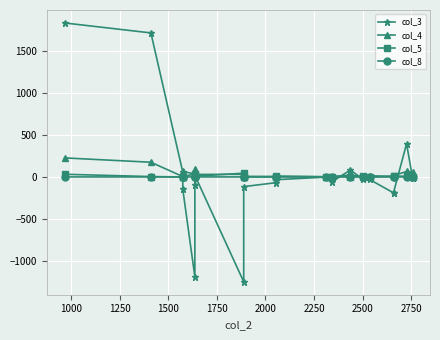

What is the highest value of the col_3 series?

1836.8